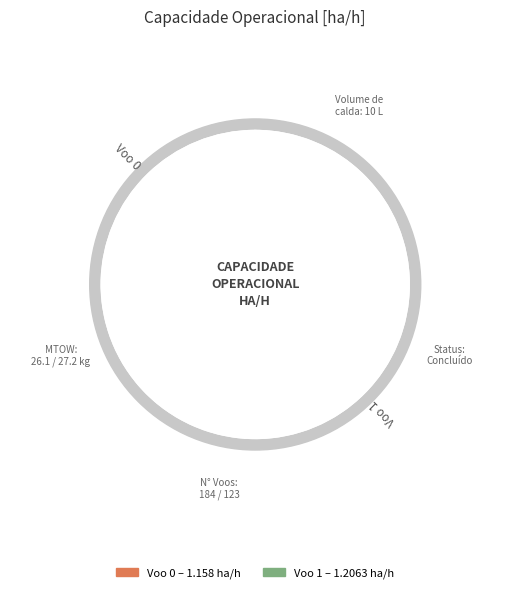

What percentage is the Unnamed: 0 = 1 slice, to the nearest percent?

51%